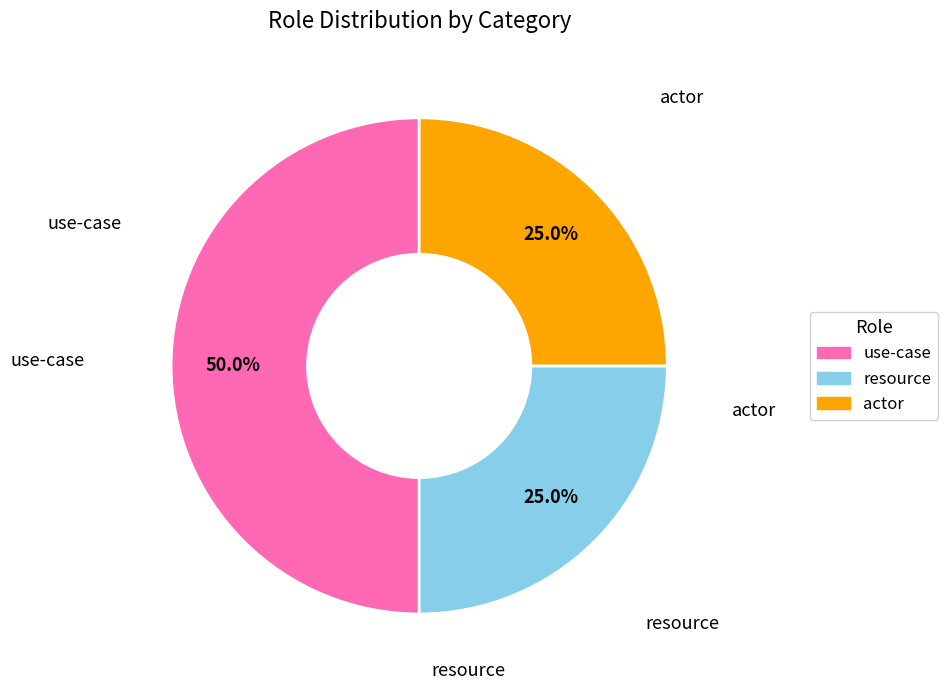

What is the ratio of the value at use-case to the value at actor?

2.0